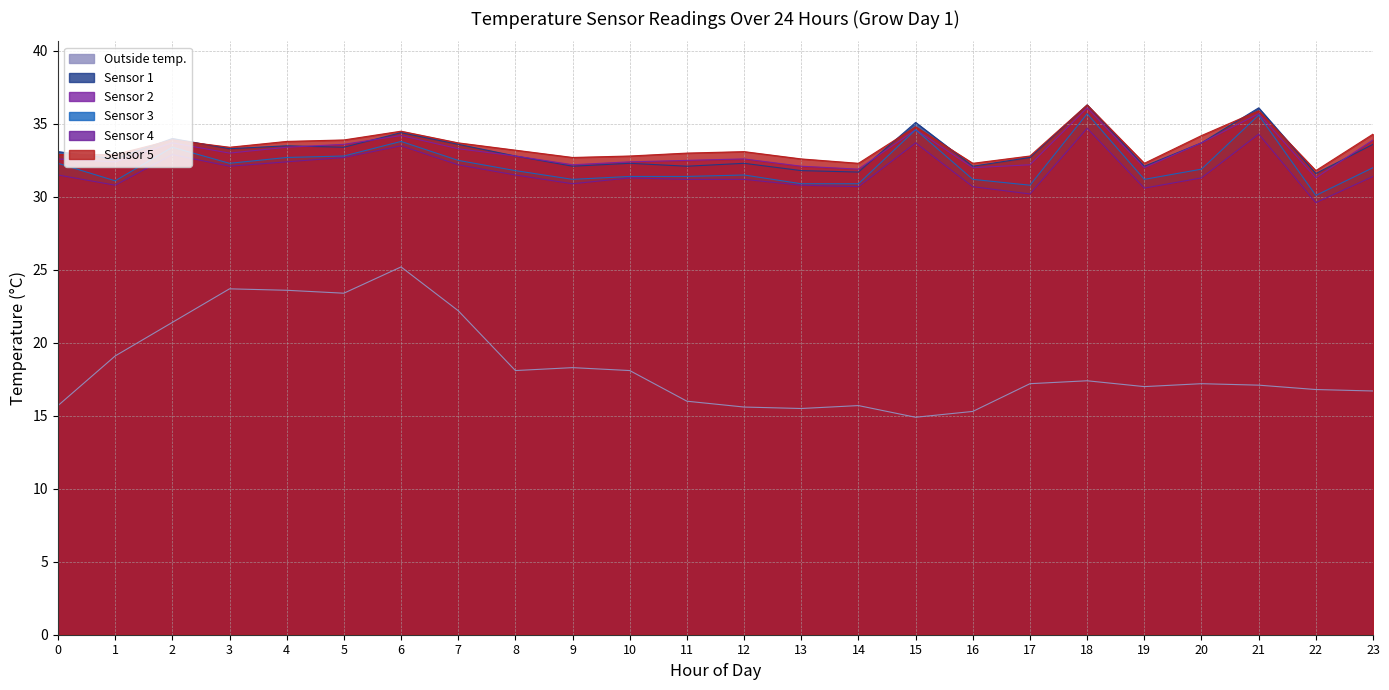

What is the sum of the Outside temp. values at 3 and 7?

45.9